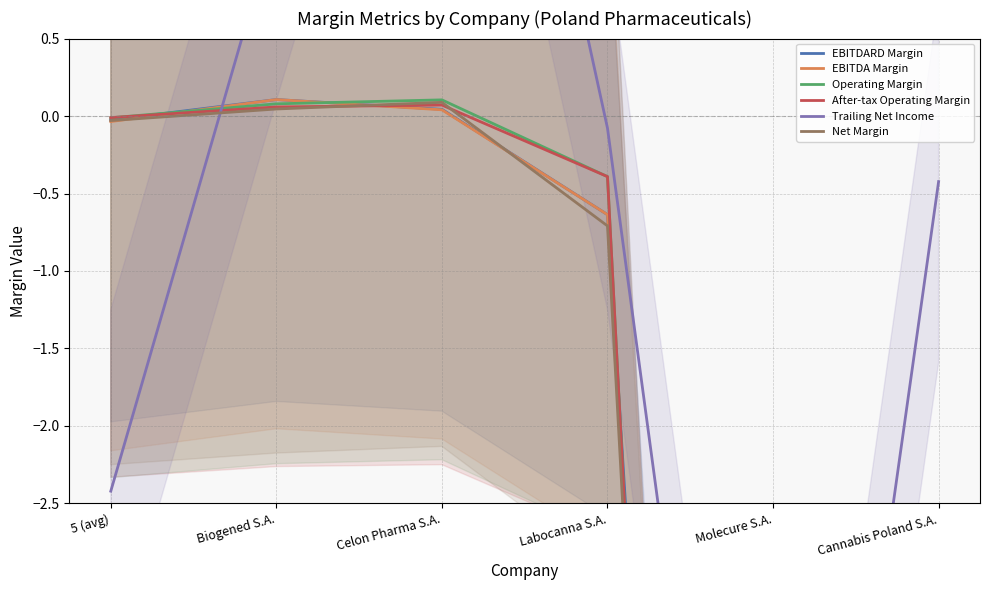

In Trailing Net Income, how many points are higher than both neighbors (excluding endpoints)?

1